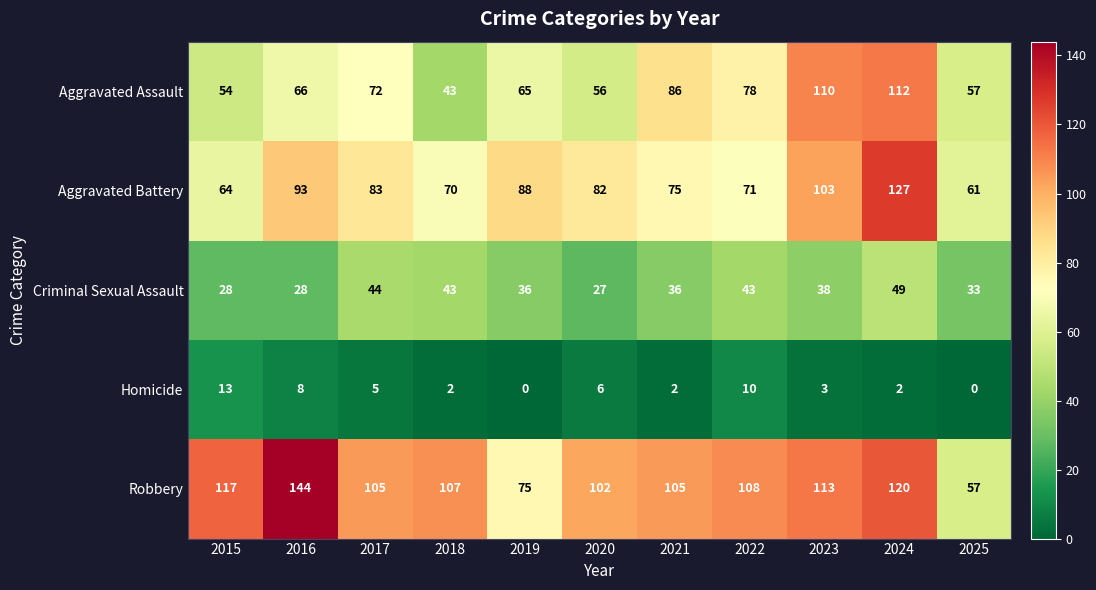

Rank the series at 2022 from lowest to highest value.

Homicide, Criminal Sexual Assault, Aggravated Battery, Aggravated Assault, Robbery